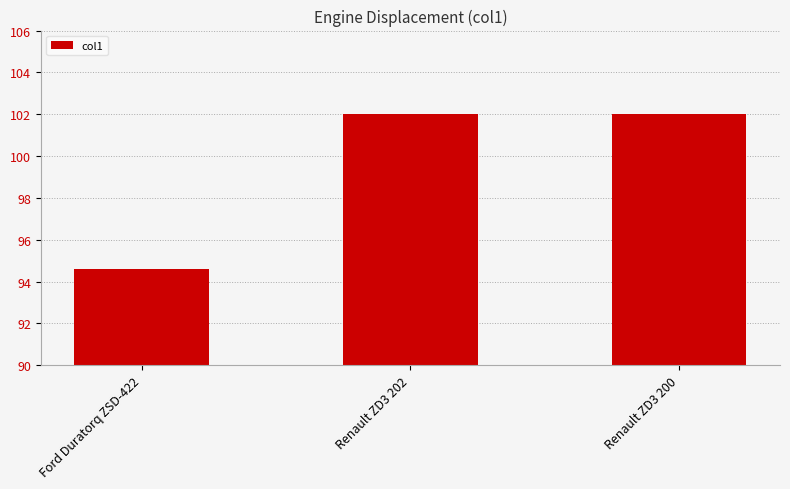

What position from the left is Ford Duratorq ZSD-422?

1